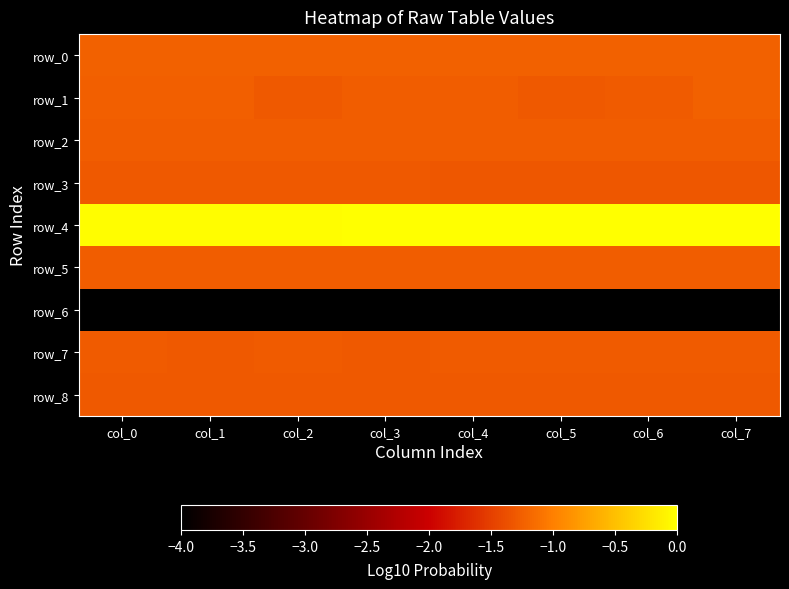

At which label does row_5 reach its peak?

col_7